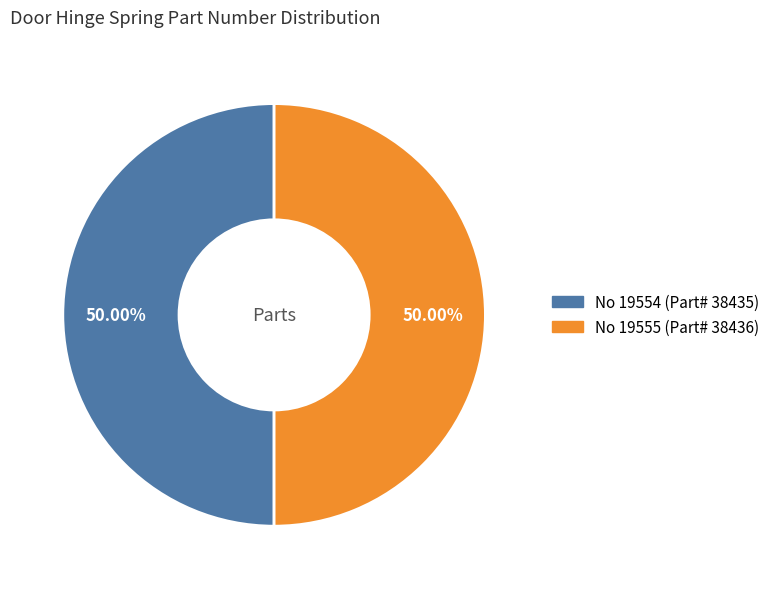

How many segments does this pie chart have?

2